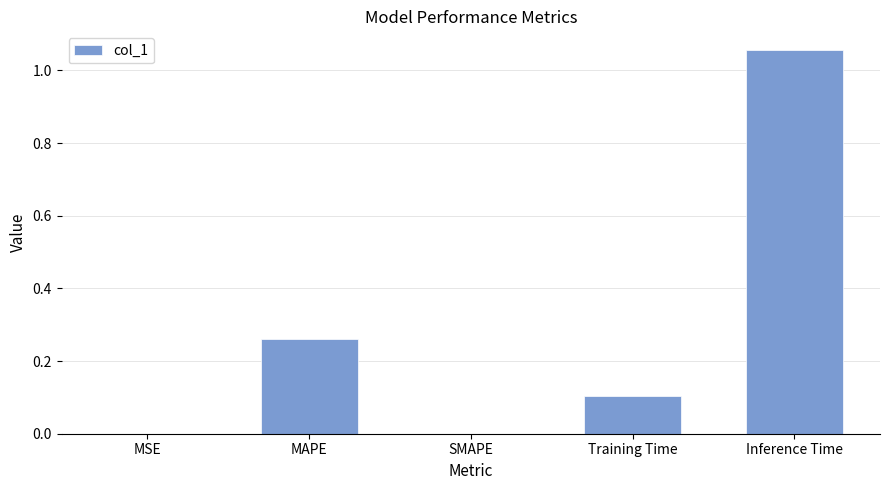

What is the change in value from Training Time to Inference Time?

+0.9